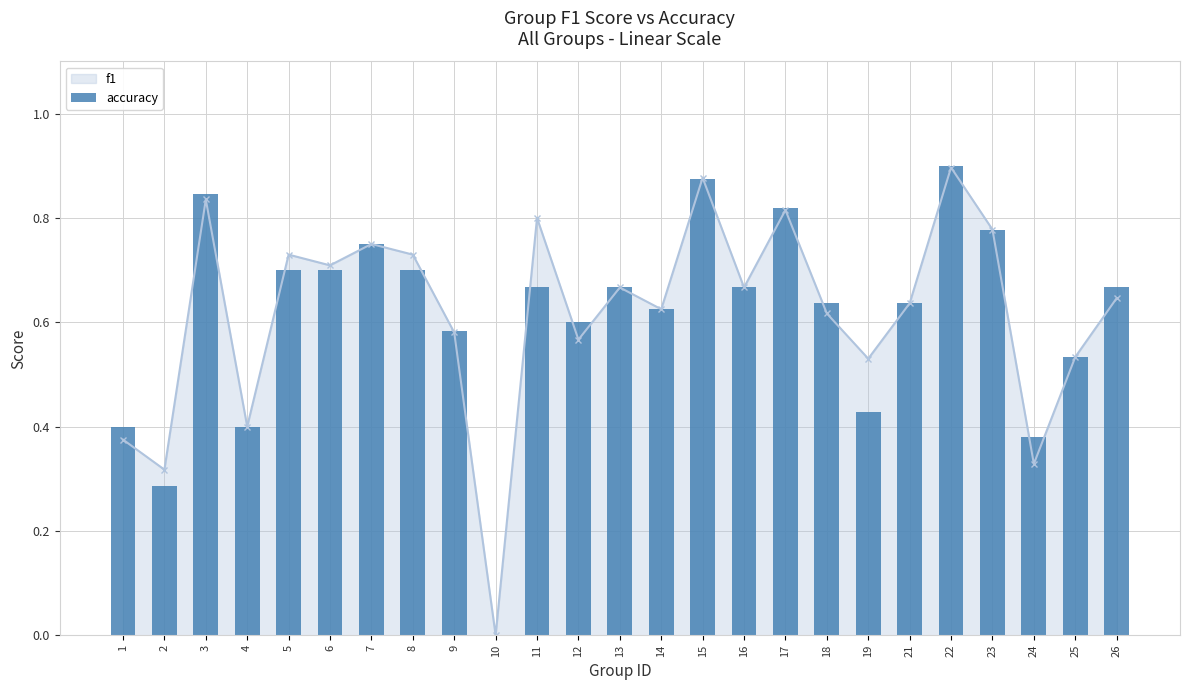

What is the change in value from 6 to 19?

-0.3